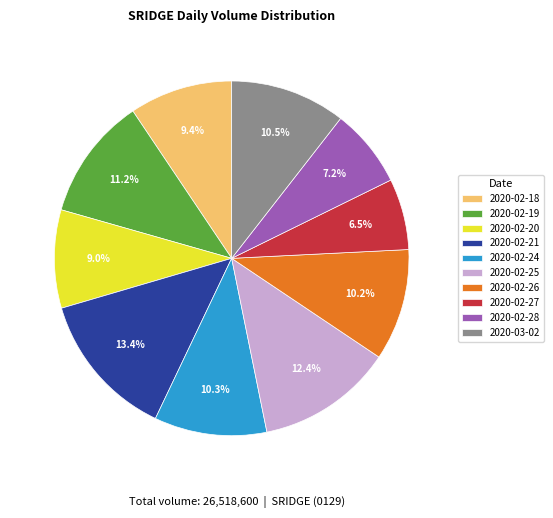

What is the total percentage of 2020-02-21 and 2020-02-18?

22.8%